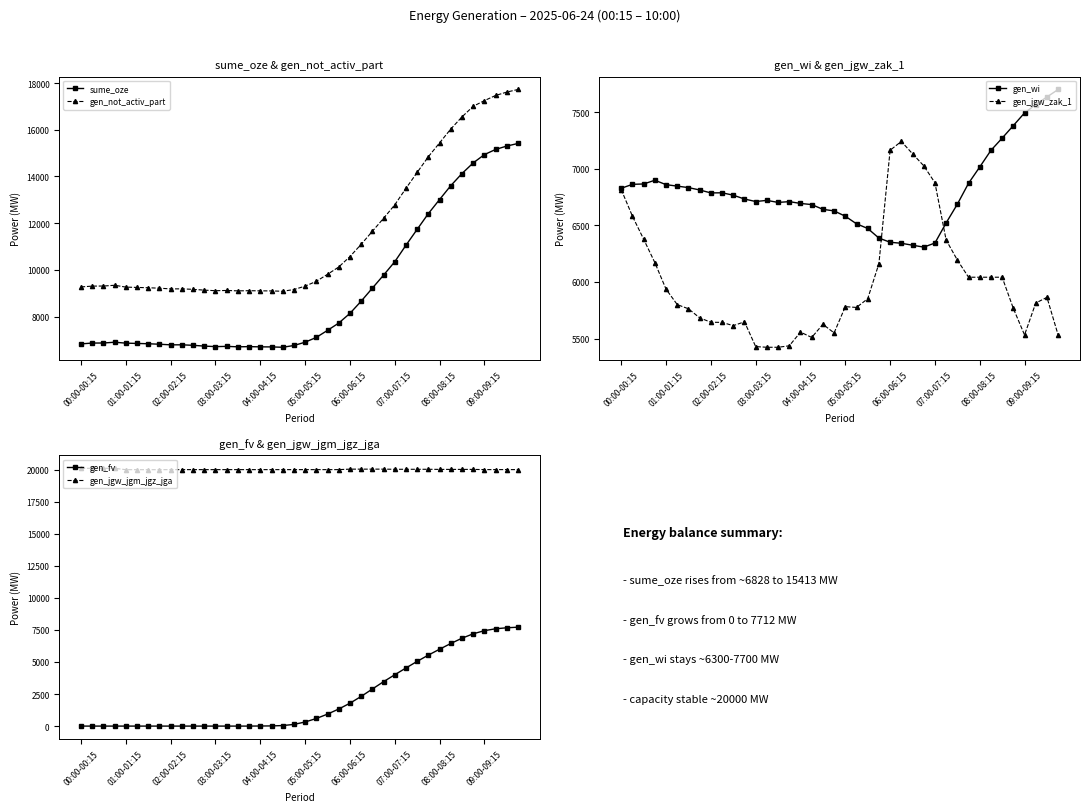

True or false: sume_oze has more than 2 points higher than both neighbors.

True